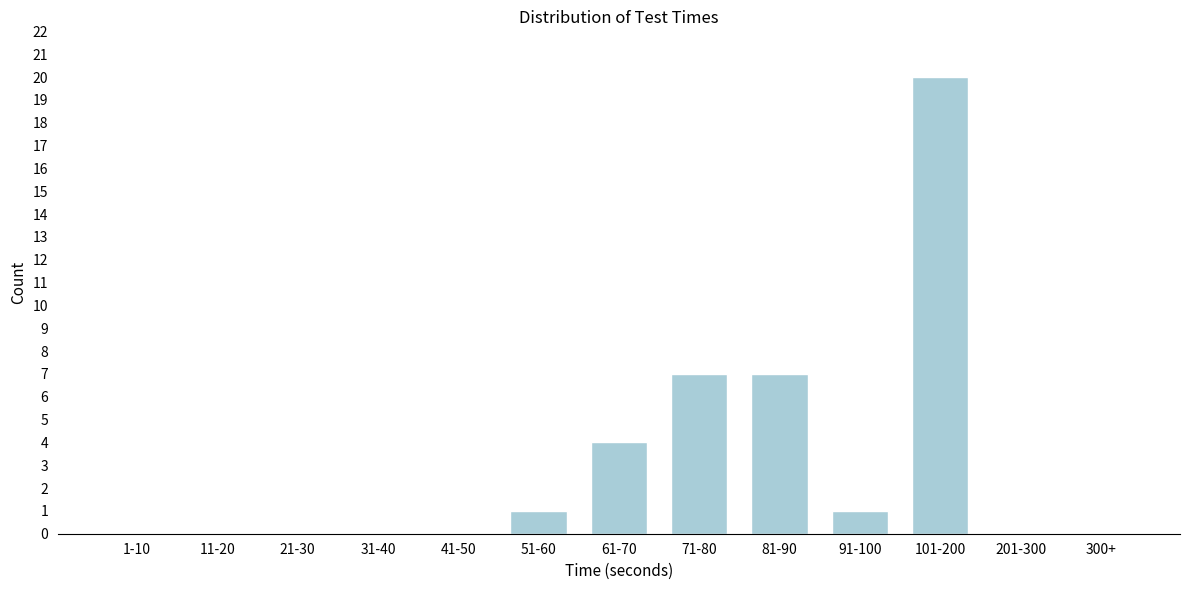

Reading right to left, transcribe all the data shown in this chart.

300+=0	201-300=0	101-200=20	91-100=1	81-90=7	71-80=7	61-70=4	51-60=1	41-50=0	31-40=0	21-30=0	11-20=0	1-10=0